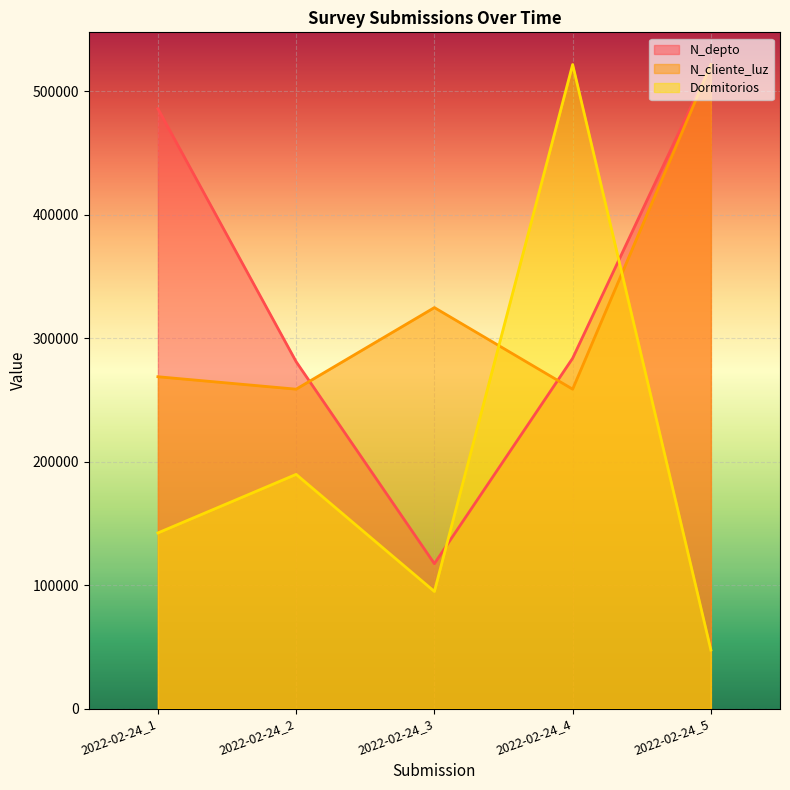

Which series has the largest range (max minus min)?

Dormitorios